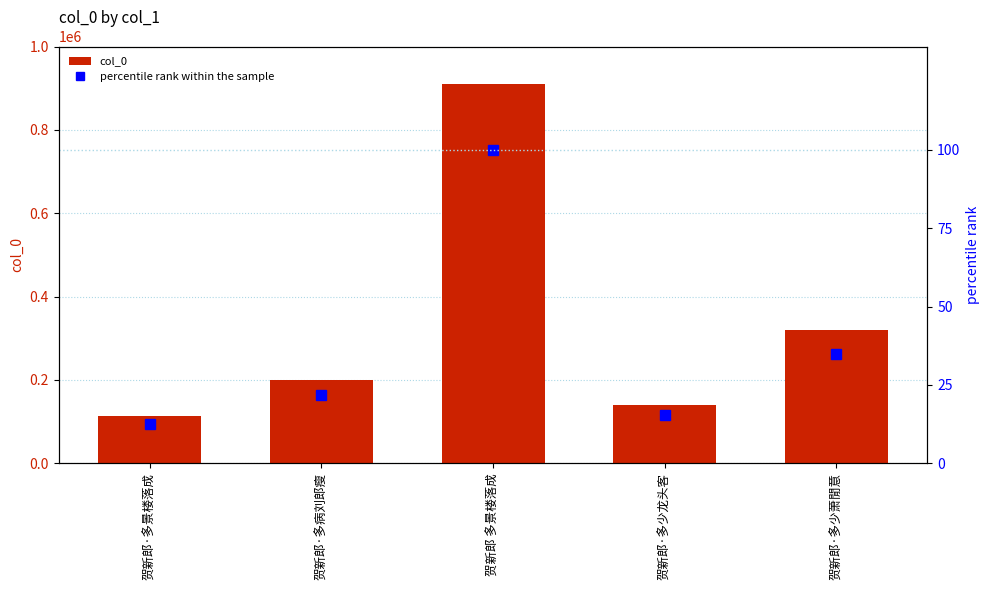

Which series has the largest range (max minus min)?

col_0